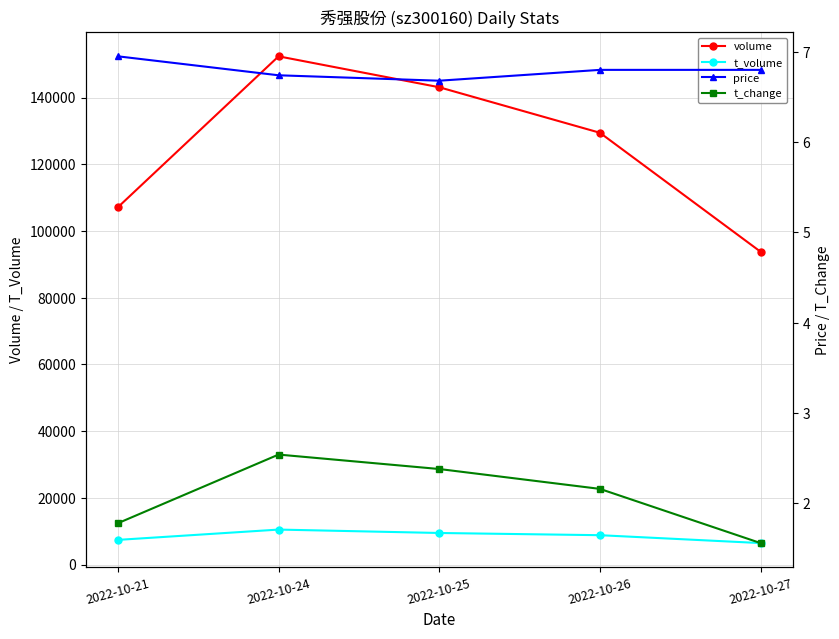

Rank the series at 2022-10-27 from highest to lowest value.

volume, t_volume, price, t_change